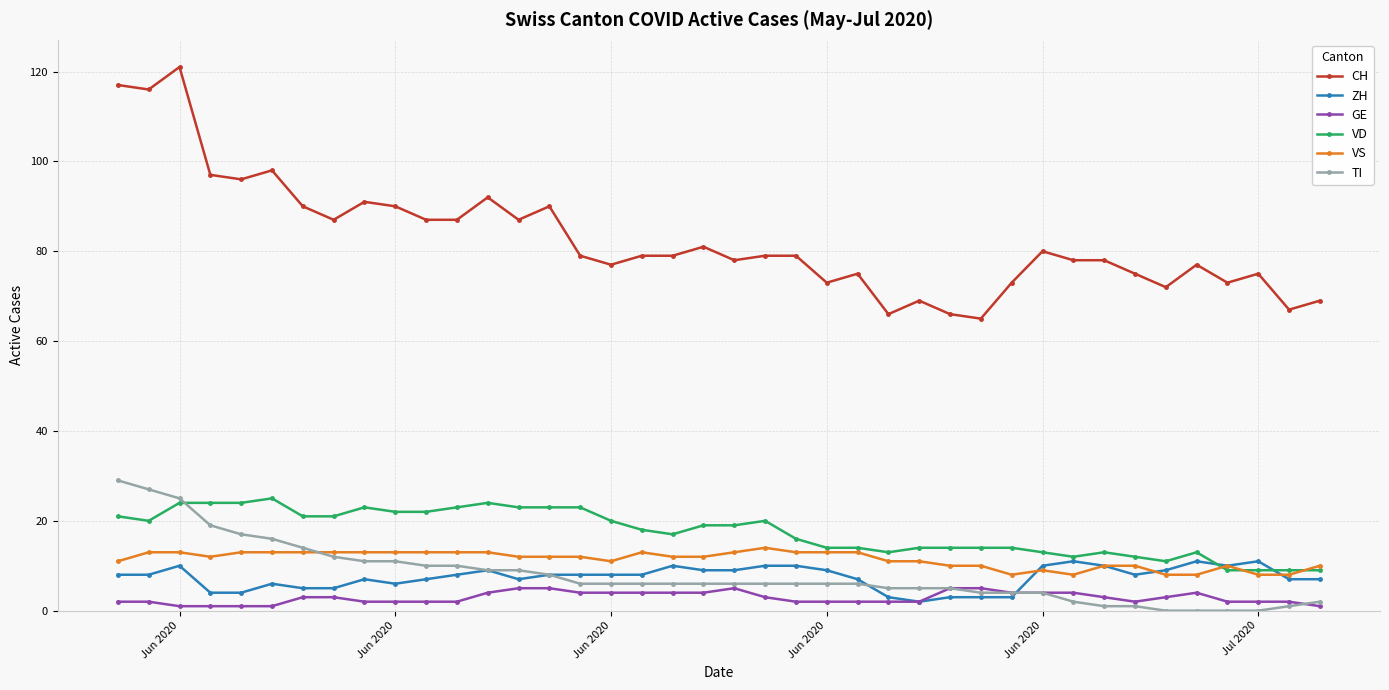

Which series has the largest range (max minus min)?

CH